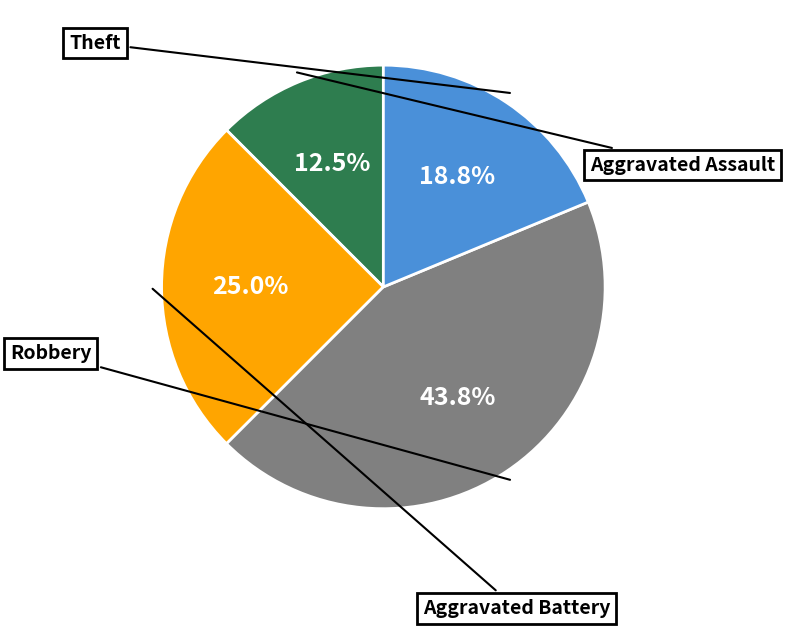

Count the number of slices in the pie.

4